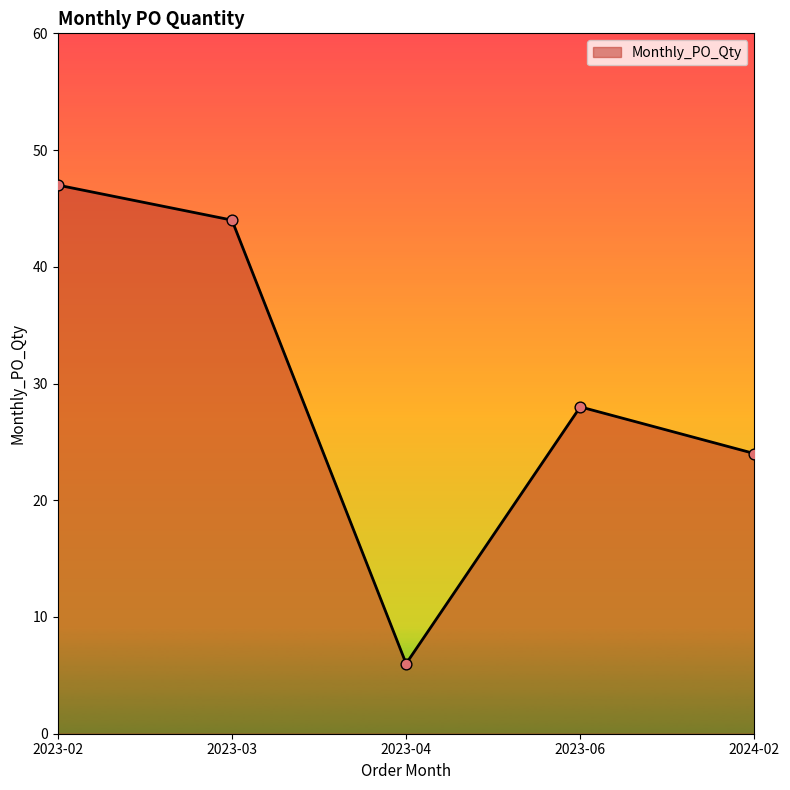

What is the change in value from 2023-04 to 2024-02?

+18